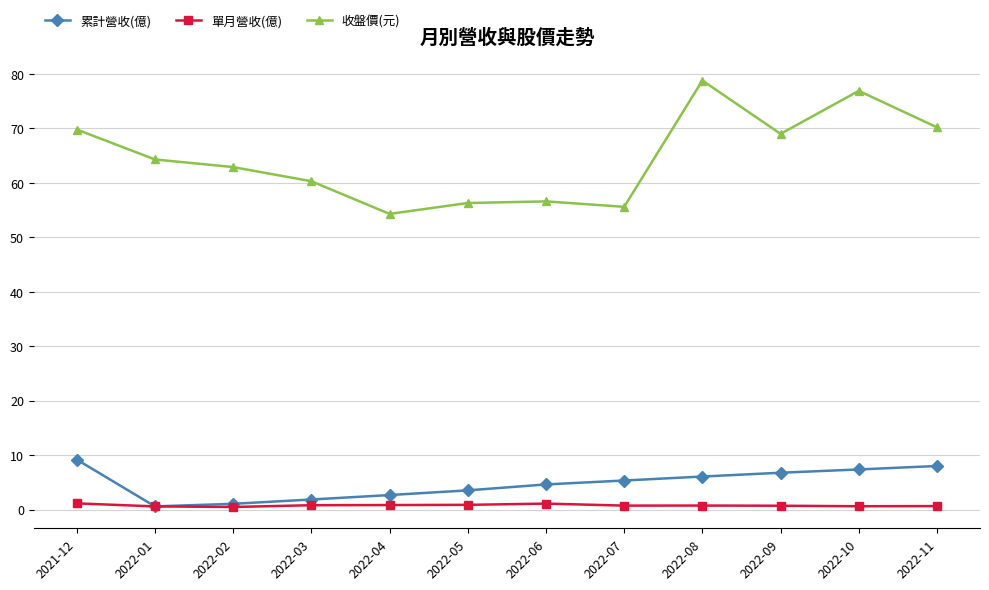

How many lines are shown in the chart?

3